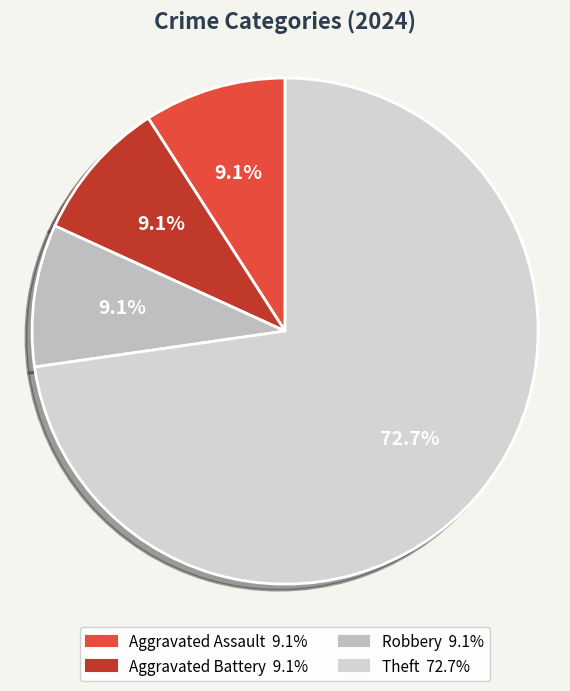

How many slices are in this pie chart?

4